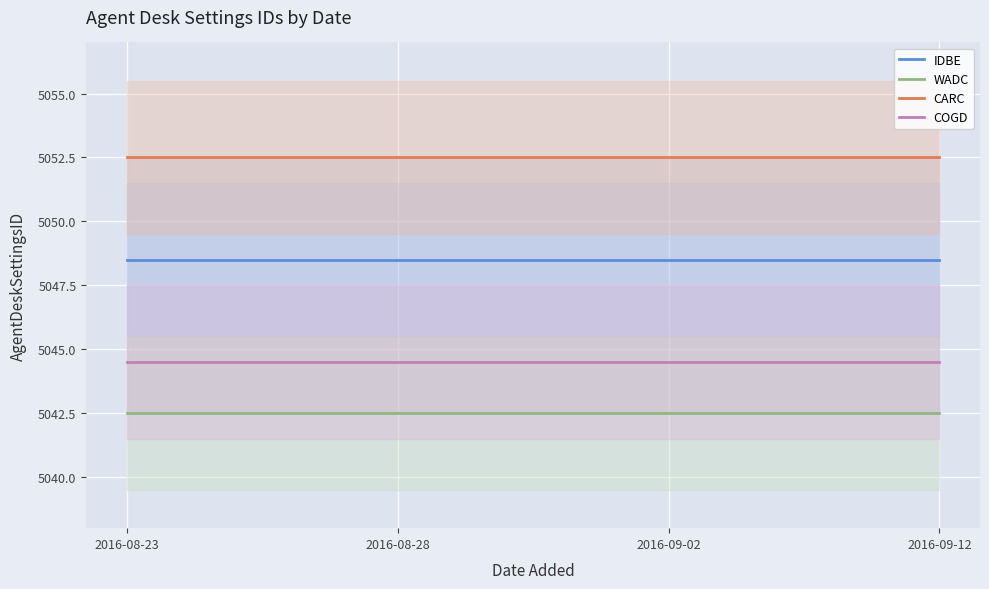

What is the value of the COGD point at the 3rd from the left?

5044.5